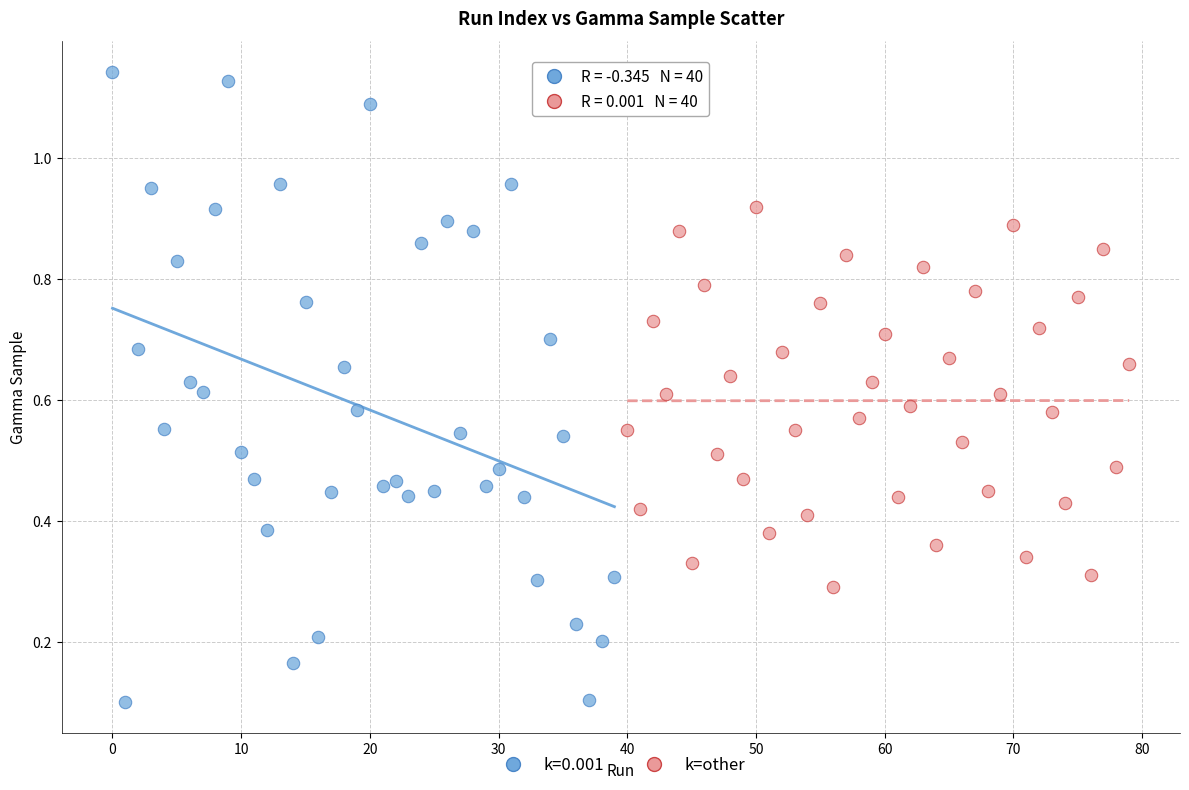

Which series reaches the minimum Y coordinate?

k=0.001